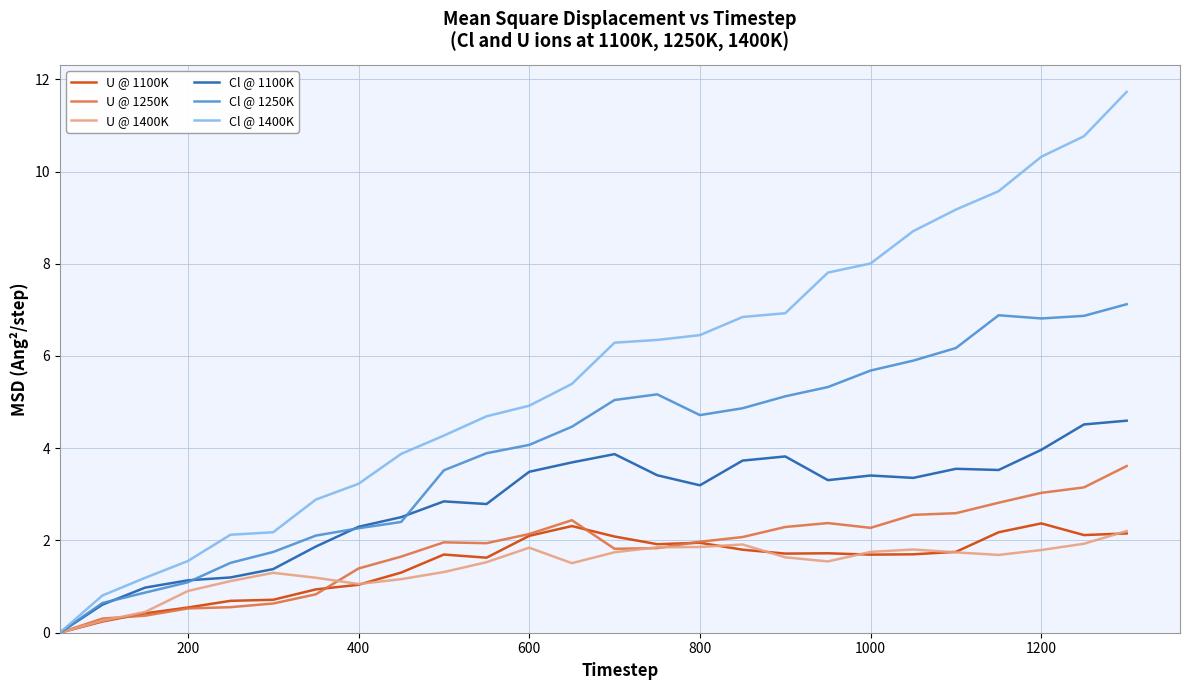

Does the chart have visible grid lines?

Yes